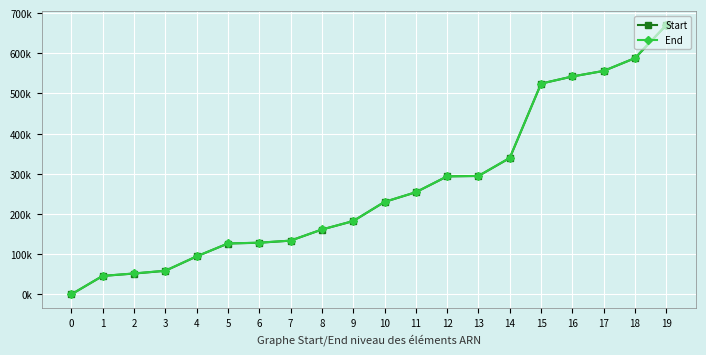

What value does the End series have at 9?

182539